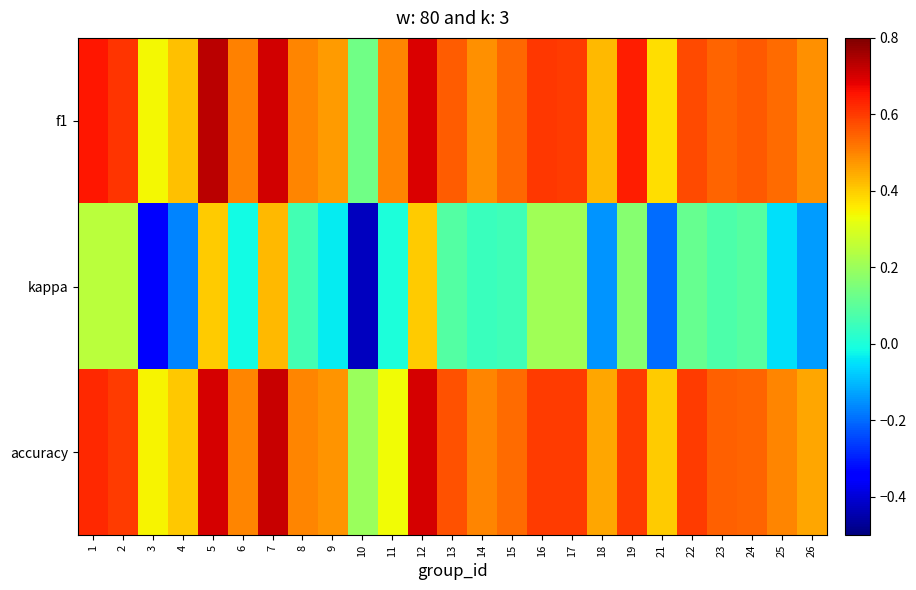

What is the total value across all series at 4?

0.7